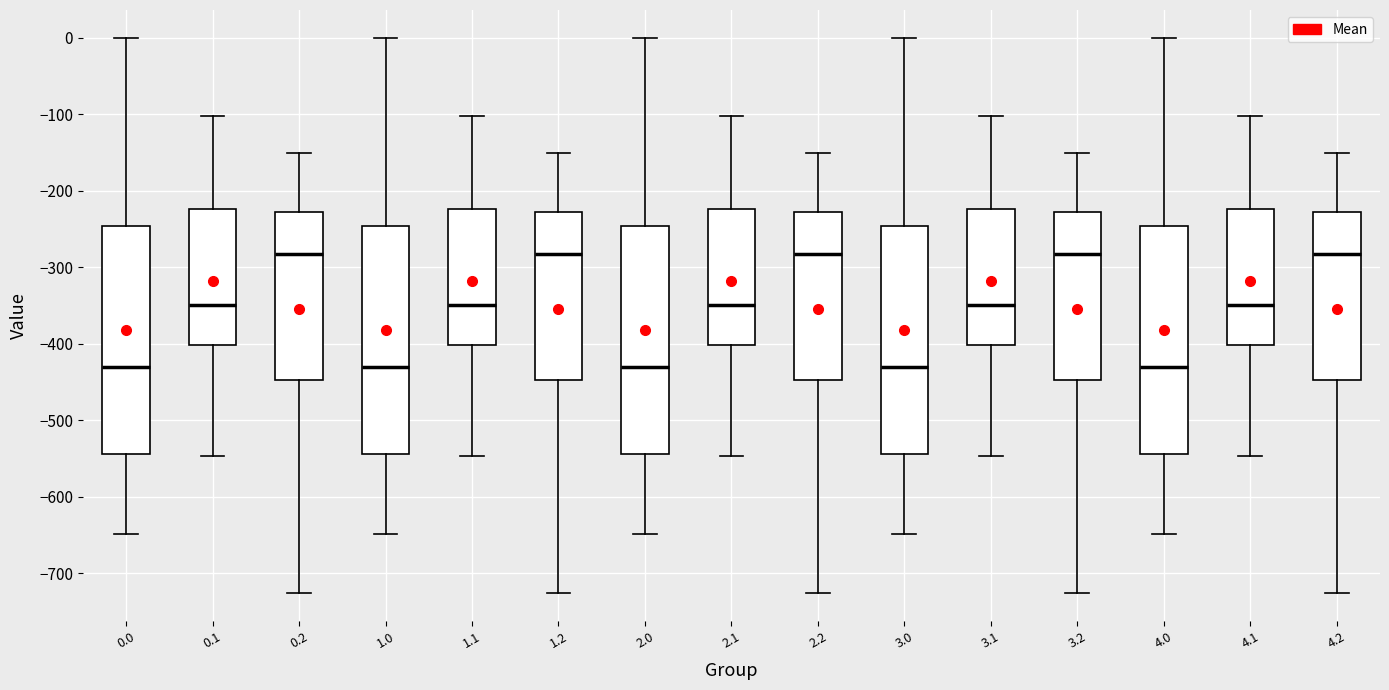

Reading left to right, read every box against the y-axis: the position of its median line, the range the box covers, and the ends of its whiskers. The values are not printed on the chart, so give them approximately, as read against the axis.

0.0: median -430, box -540 to -250, whiskers -650 to 0
0.1: median -350, box -400 to -220, whiskers -550 to -100
0.2: median -280, box -450 to -230, whiskers -730 to -150
1.0: median -430, box -540 to -250, whiskers -650 to 0
1.1: median -350, box -400 to -220, whiskers -550 to -100
1.2: median -280, box -450 to -230, whiskers -730 to -150
2.0: median -430, box -540 to -250, whiskers -650 to 0
2.1: median -350, box -400 to -220, whiskers -550 to -100
2.2: median -280, box -450 to -230, whiskers -730 to -150
3.0: median -430, box -540 to -250, whiskers -650 to 0
3.1: median -350, box -400 to -220, whiskers -550 to -100
3.2: median -280, box -450 to -230, whiskers -730 to -150
4.0: median -430, box -540 to -250, whiskers -650 to 0
4.1: median -350, box -400 to -220, whiskers -550 to -100
4.2: median -280, box -450 to -230, whiskers -730 to -150